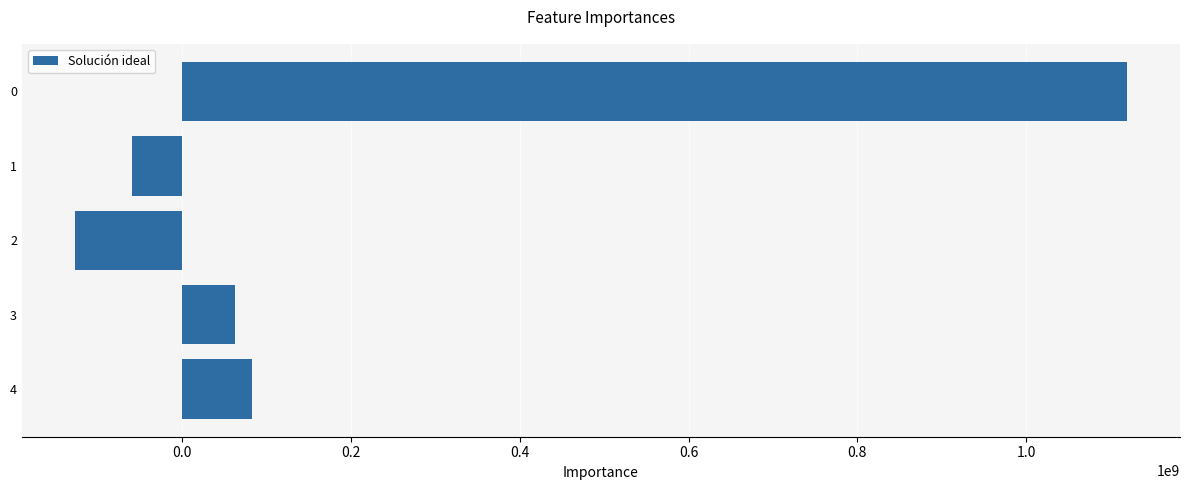

What is the average value?

215849707.8